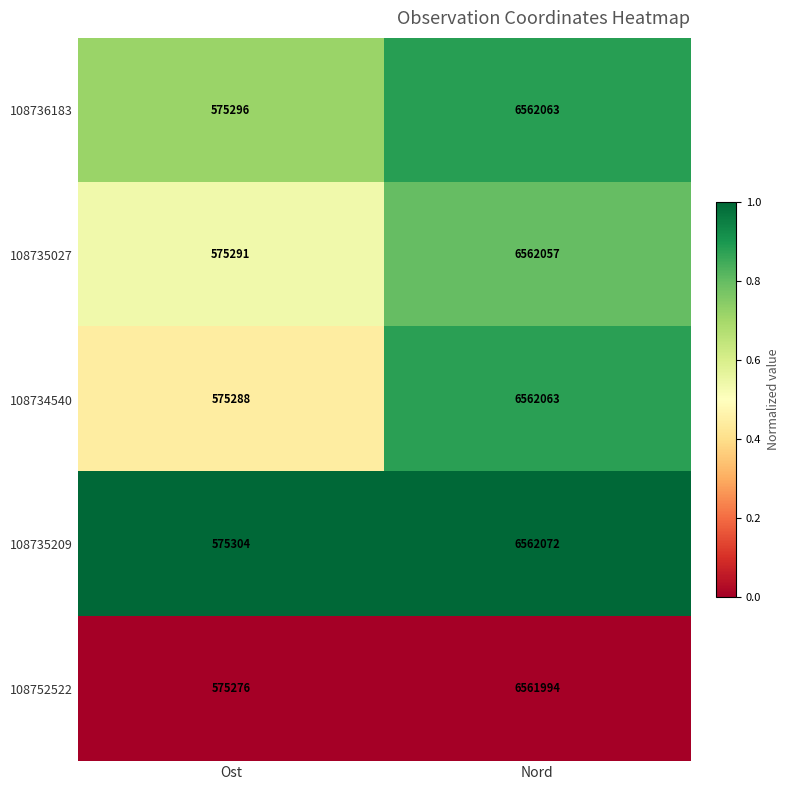

At Ost, list the series in order from smallest to largest.

108752522, 108734540, 108735027, 108736183, 108735209